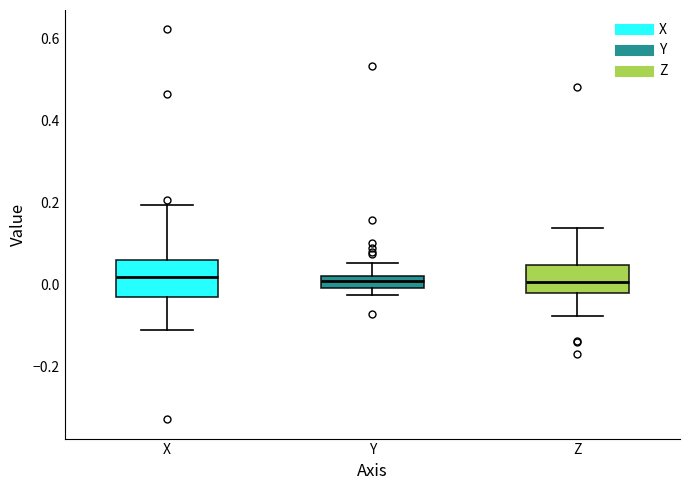

Comparing the boxes themselves (not the whiskers), which one is the tallest?

X